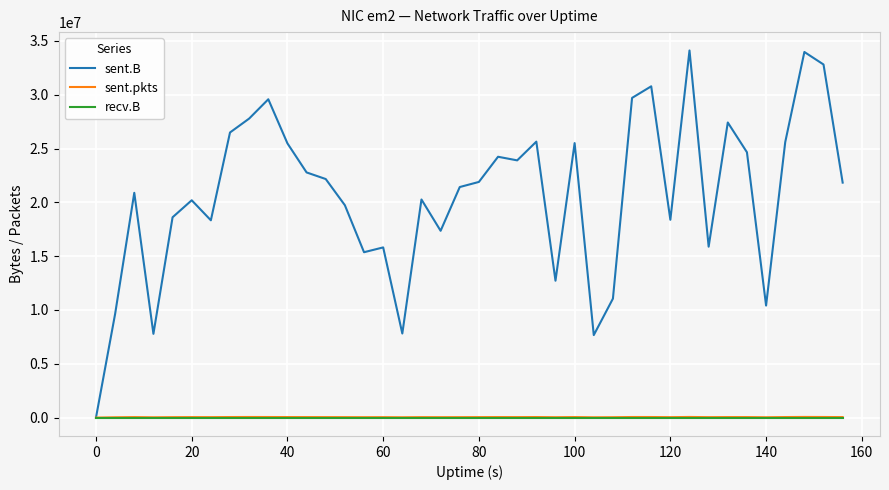

Which series has the widest spread of values?

sent.B